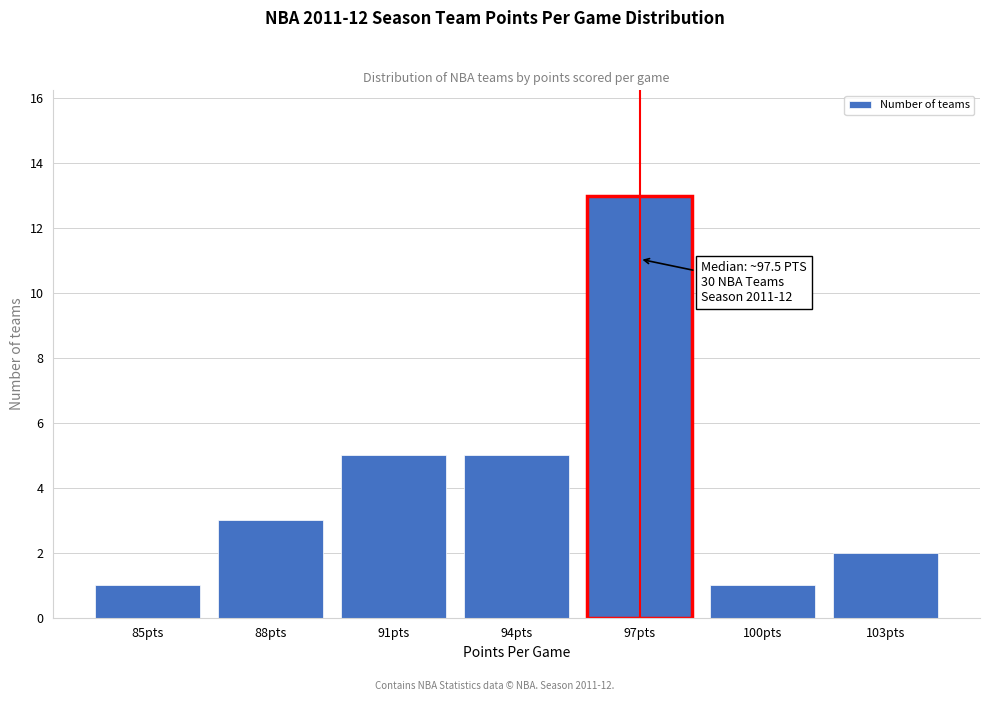

Reading left to right, list all the values displayed in this chart.

1	3	5	5	13	1	2